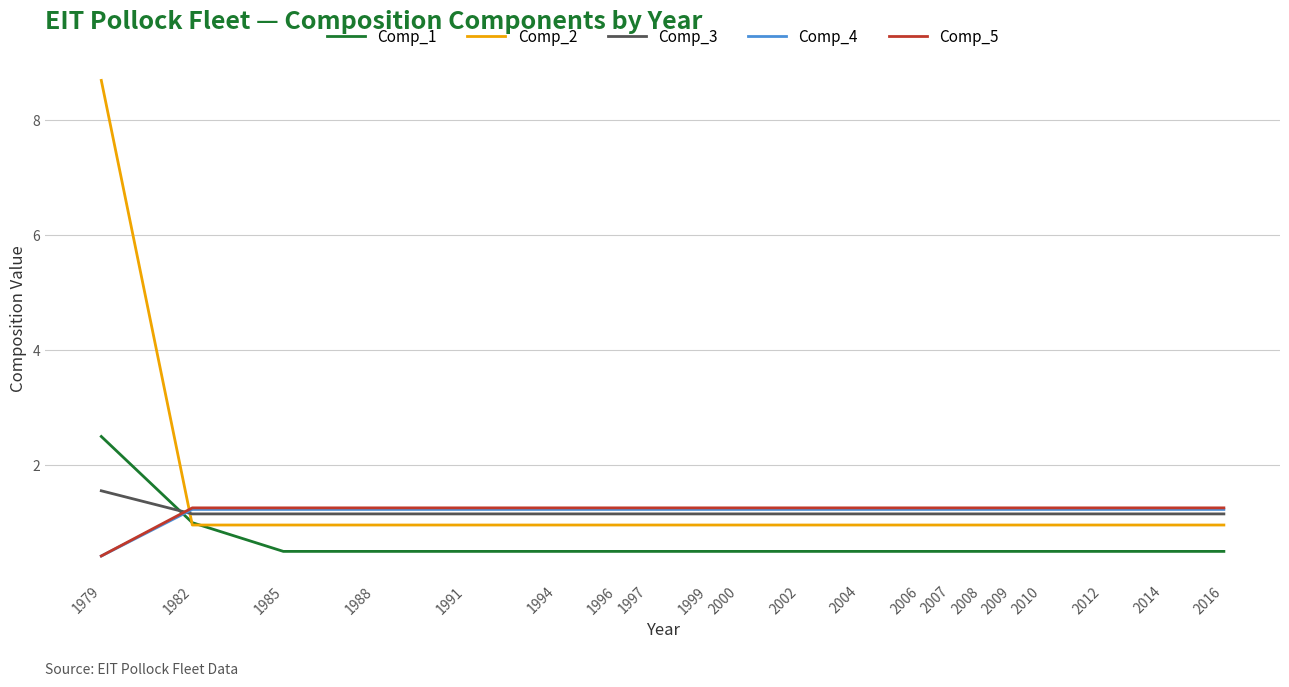

Does the chart have visible grid lines?

Yes